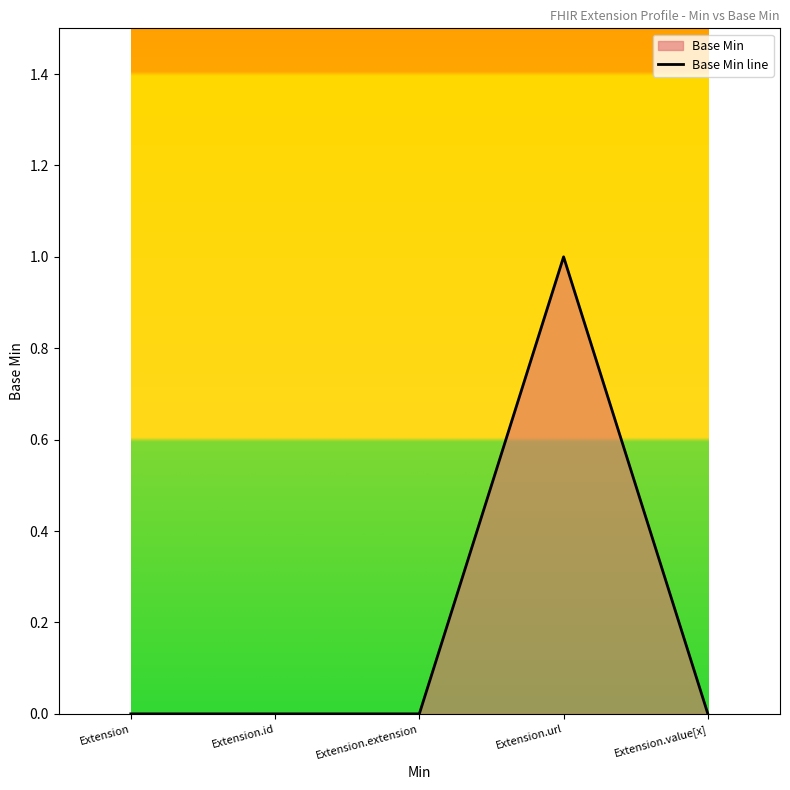

List the labels in order of value, largest first.

Extension.url, Extension, Extension.id, Extension.extension, Extension.value[x]